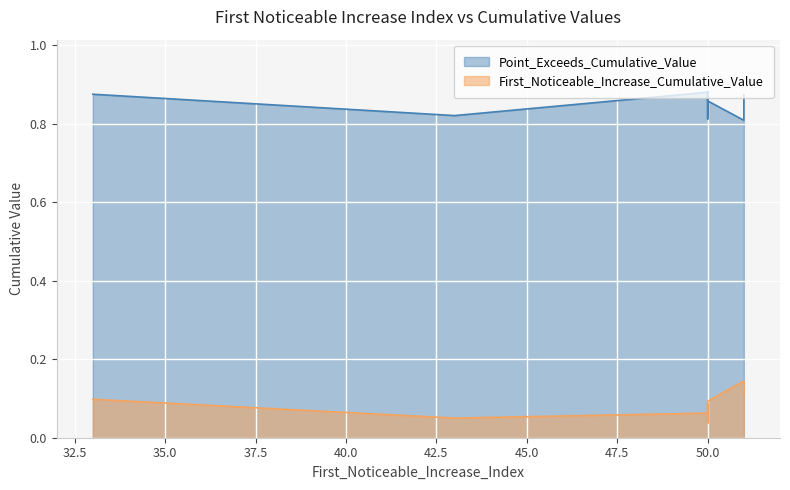

What is the label of the 7th point from the right?

50